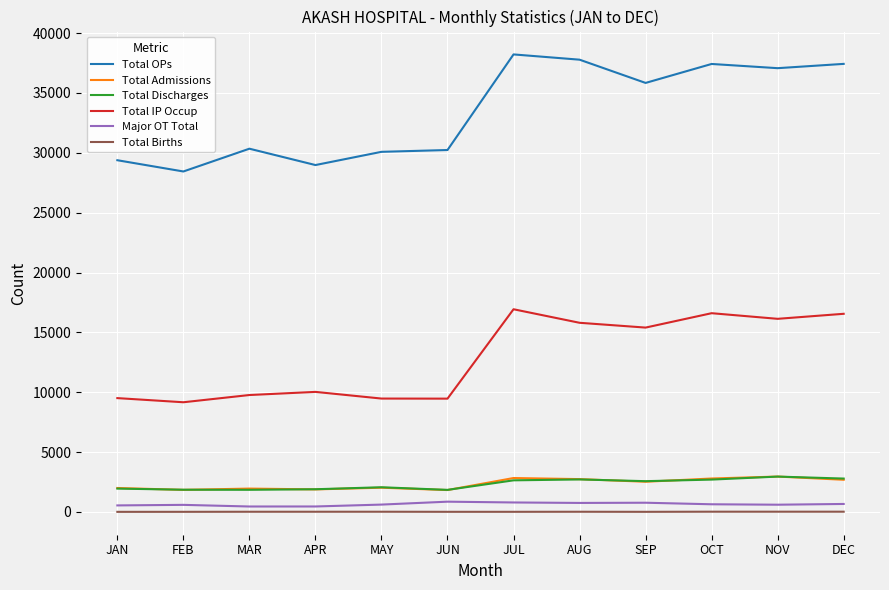

Where do Total Admissions and Total Discharges first cross each other?

JAN and FEB